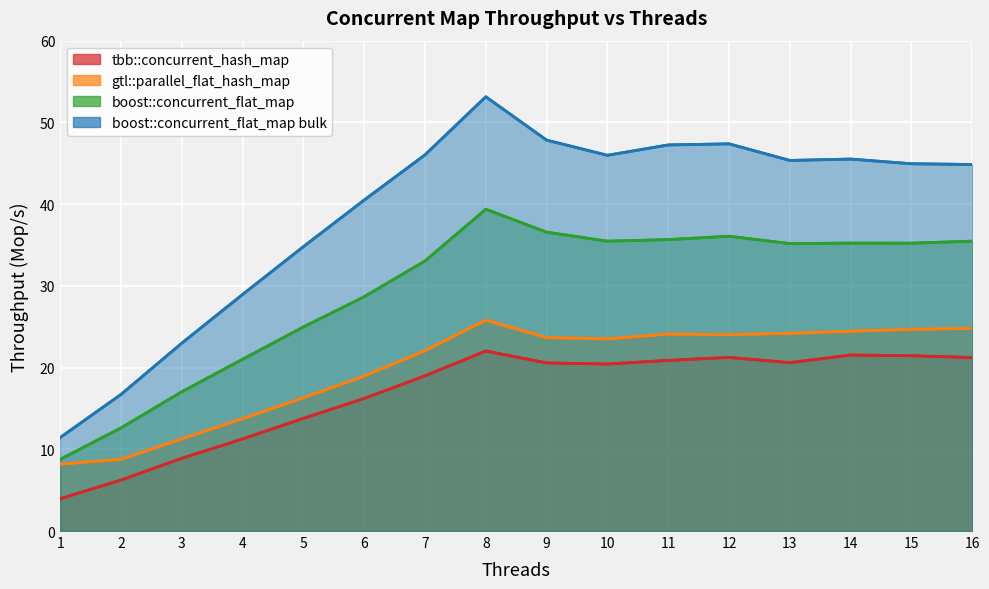

What is the greatest value displayed?

53.1